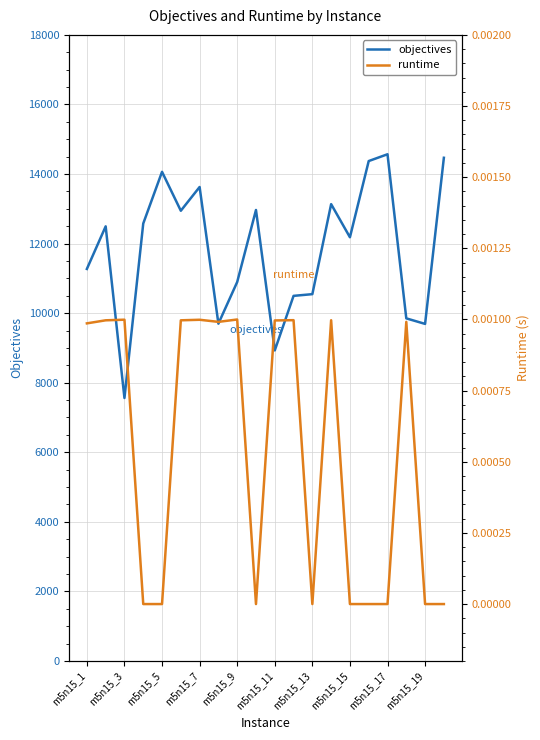

True or false: objectives and runtime intersect in this chart.

False